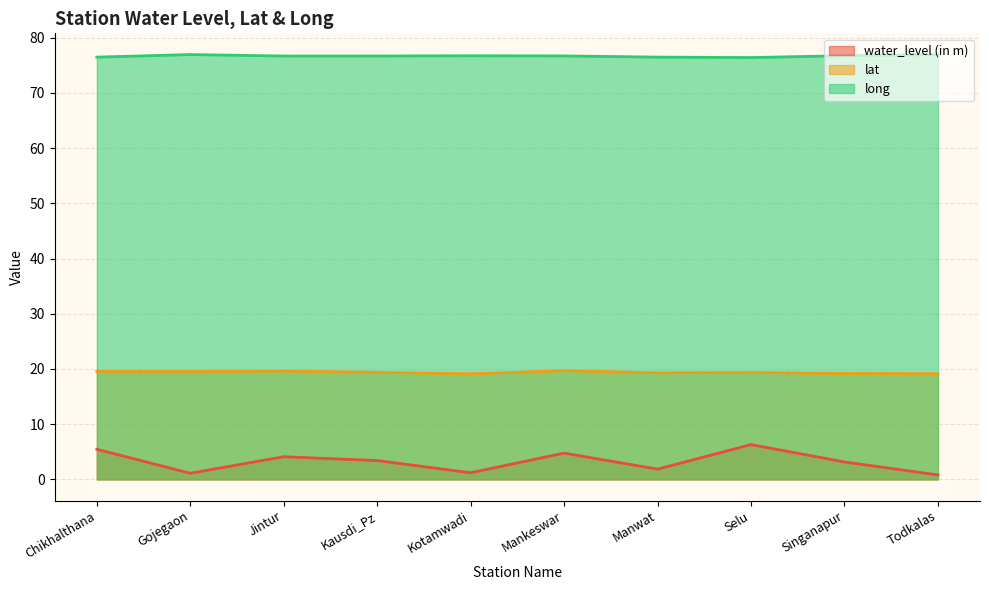

What is the sum of all long values?

766.8